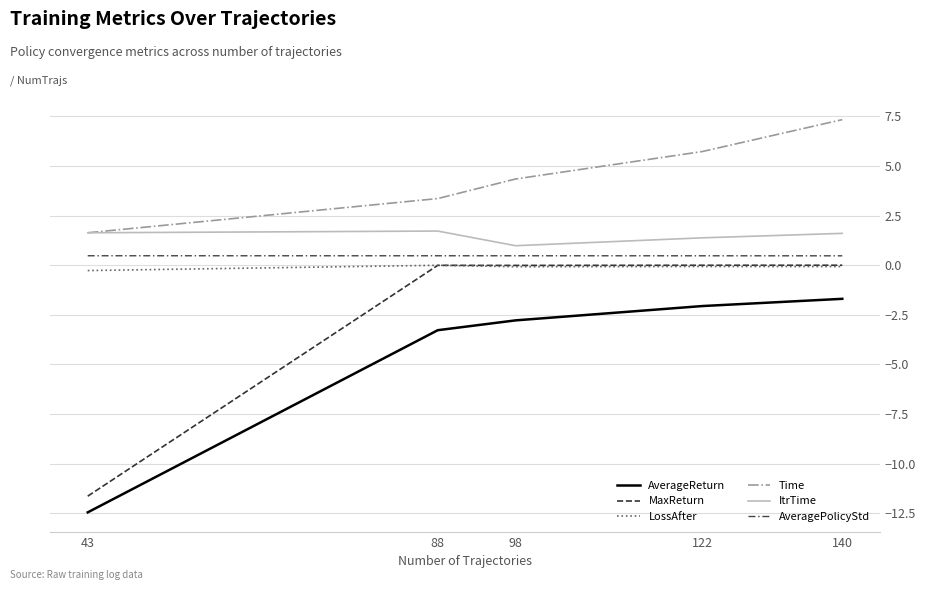

Count the AveragePolicyStd values in the range 0 to 1.

5